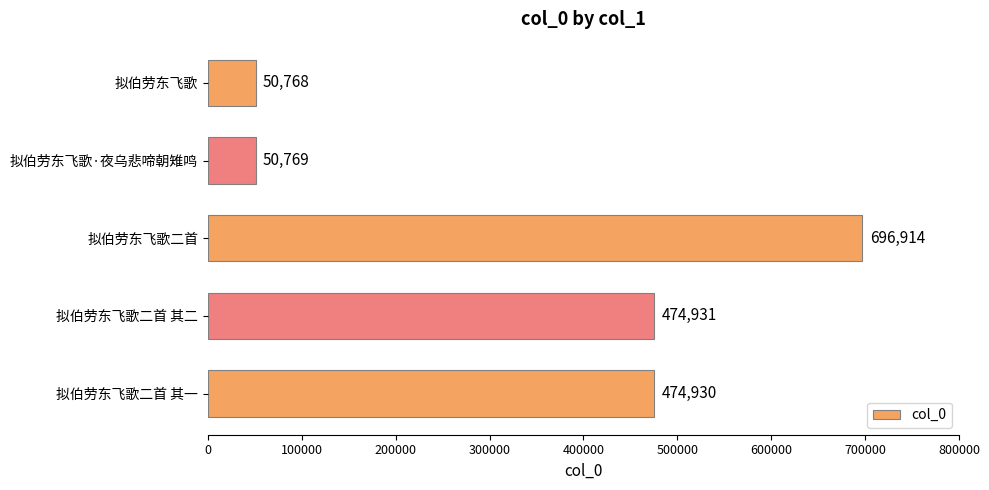

Is it true that the value at 拟伯劳东飞歌二首 is 696914?

True